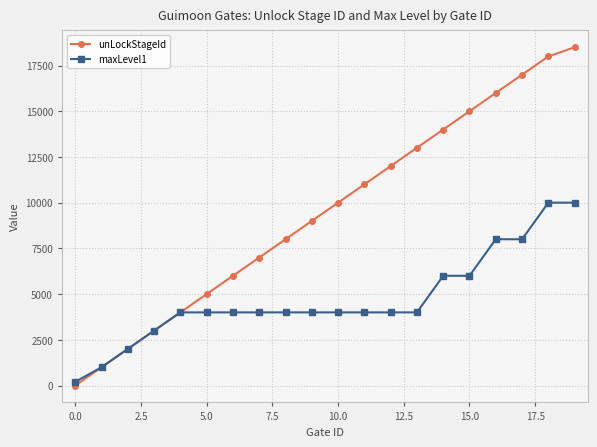

At how many categories does at least one series exceed 7560?

12